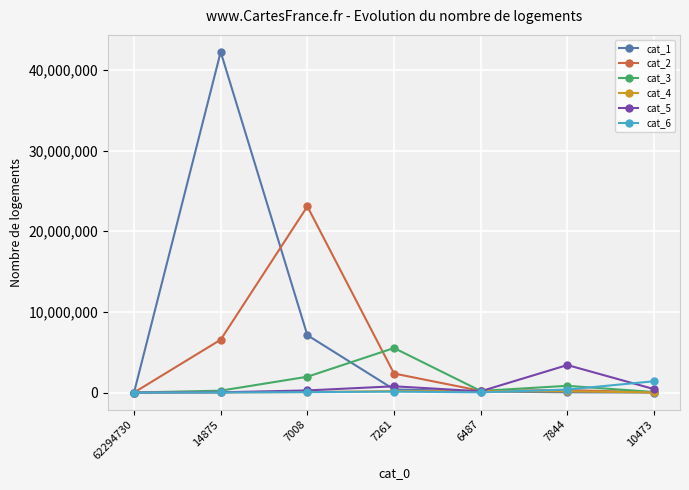

Which series has the largest total across all categories?

cat_1